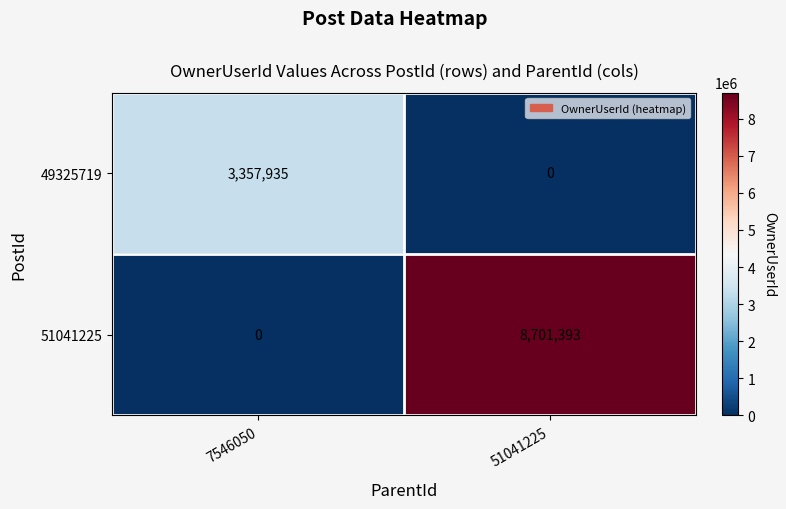

The 49325719 series shows 2026732 at 51041225. True or false?

False